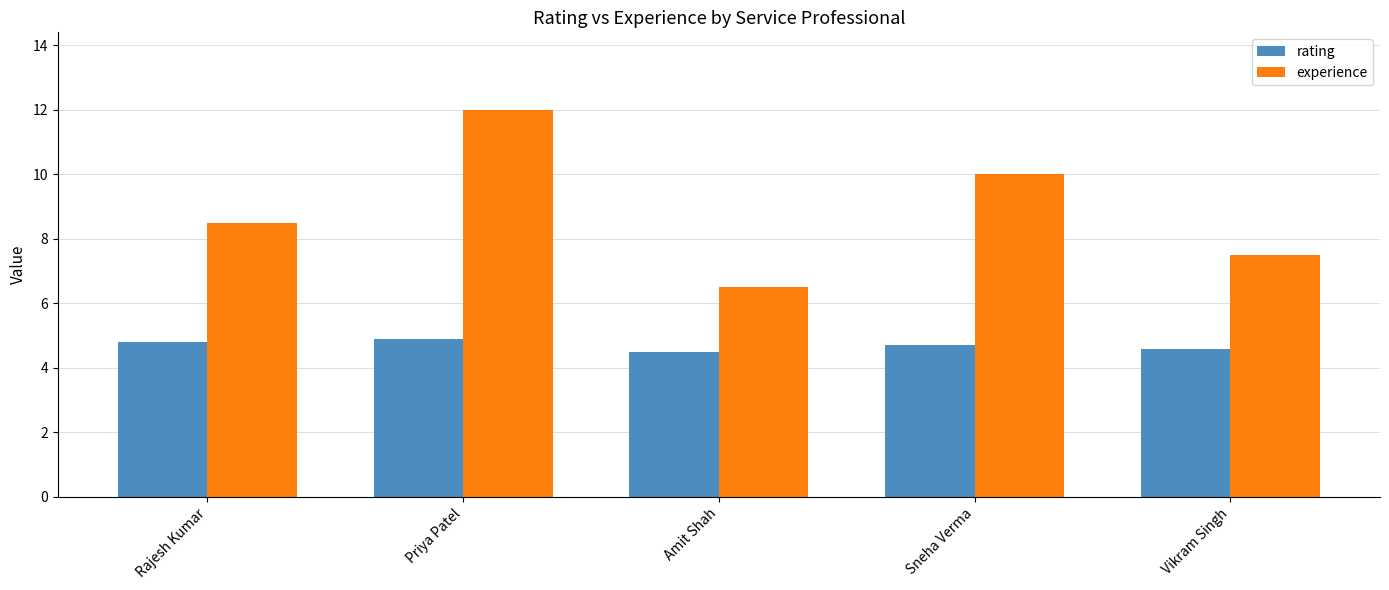

Is it true that experience equals 4.2 at Rajesh Kumar?

False